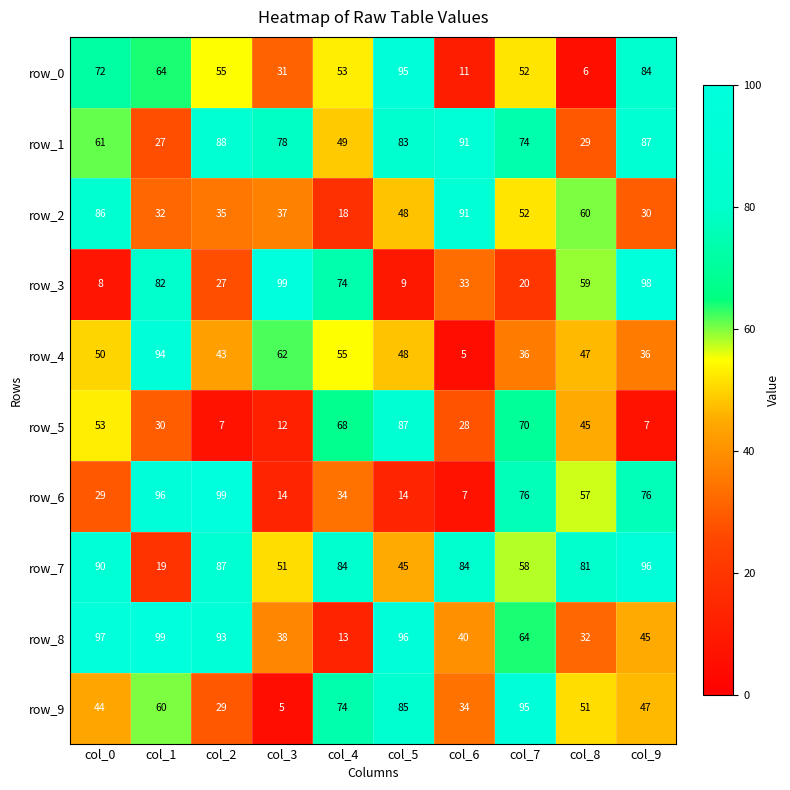

Rank the categories by row_9 value from highest to lowest.

col_7, col_5, col_4, col_1, col_8, col_9, col_0, col_6, col_2, col_3